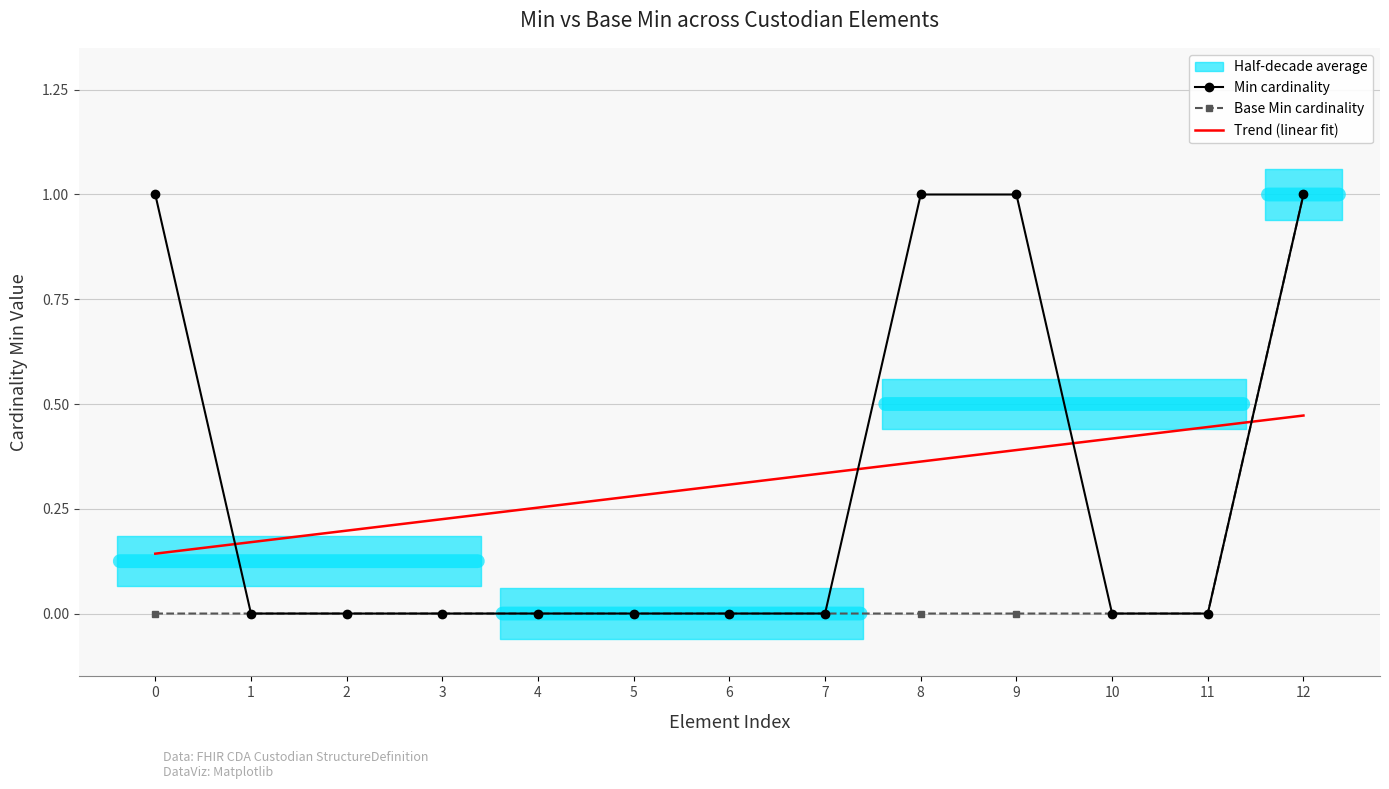

What is the spread (max minus min) of values at 0?

1.0